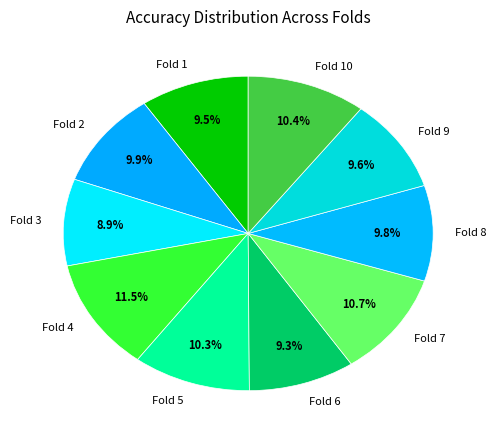

Is there any slice that represents more than half of the pie?

No